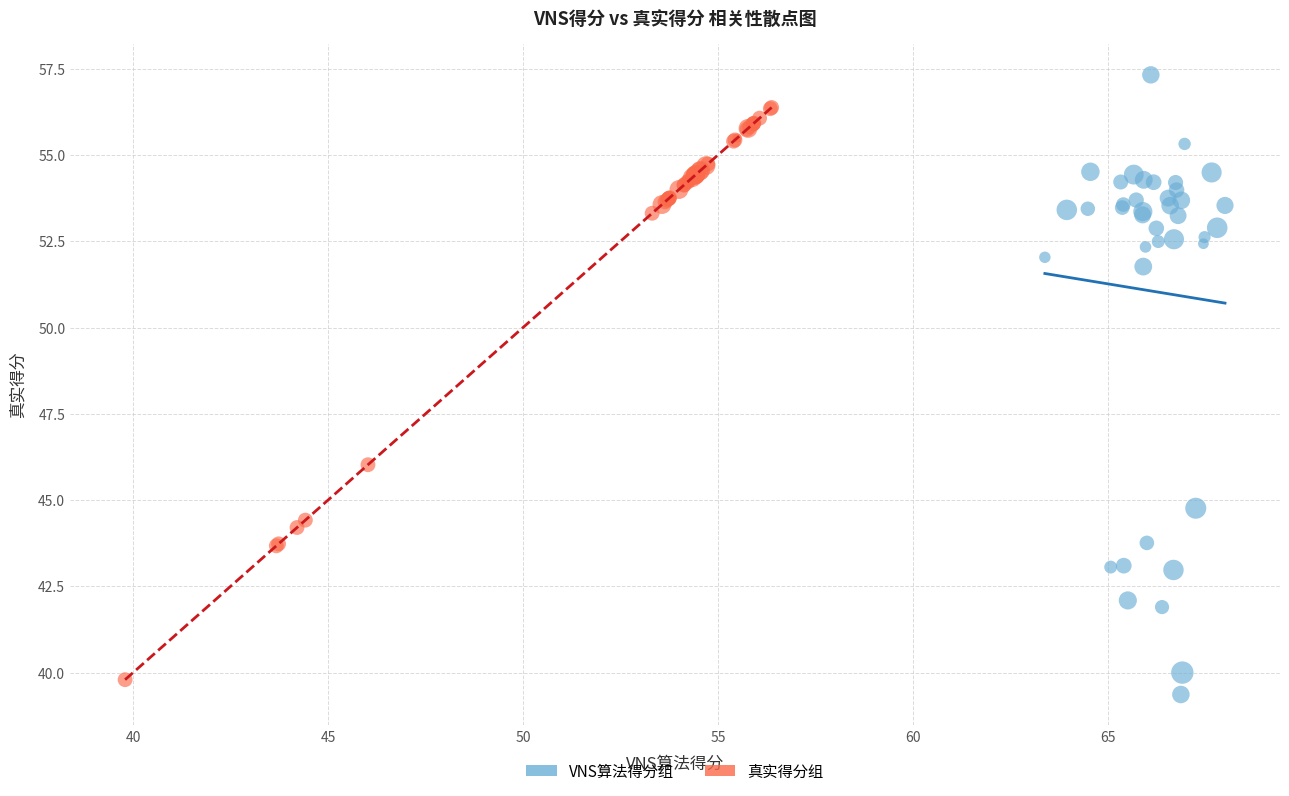

What are all the series names shown in the legend?

VNS算法得分组, 真实得分组